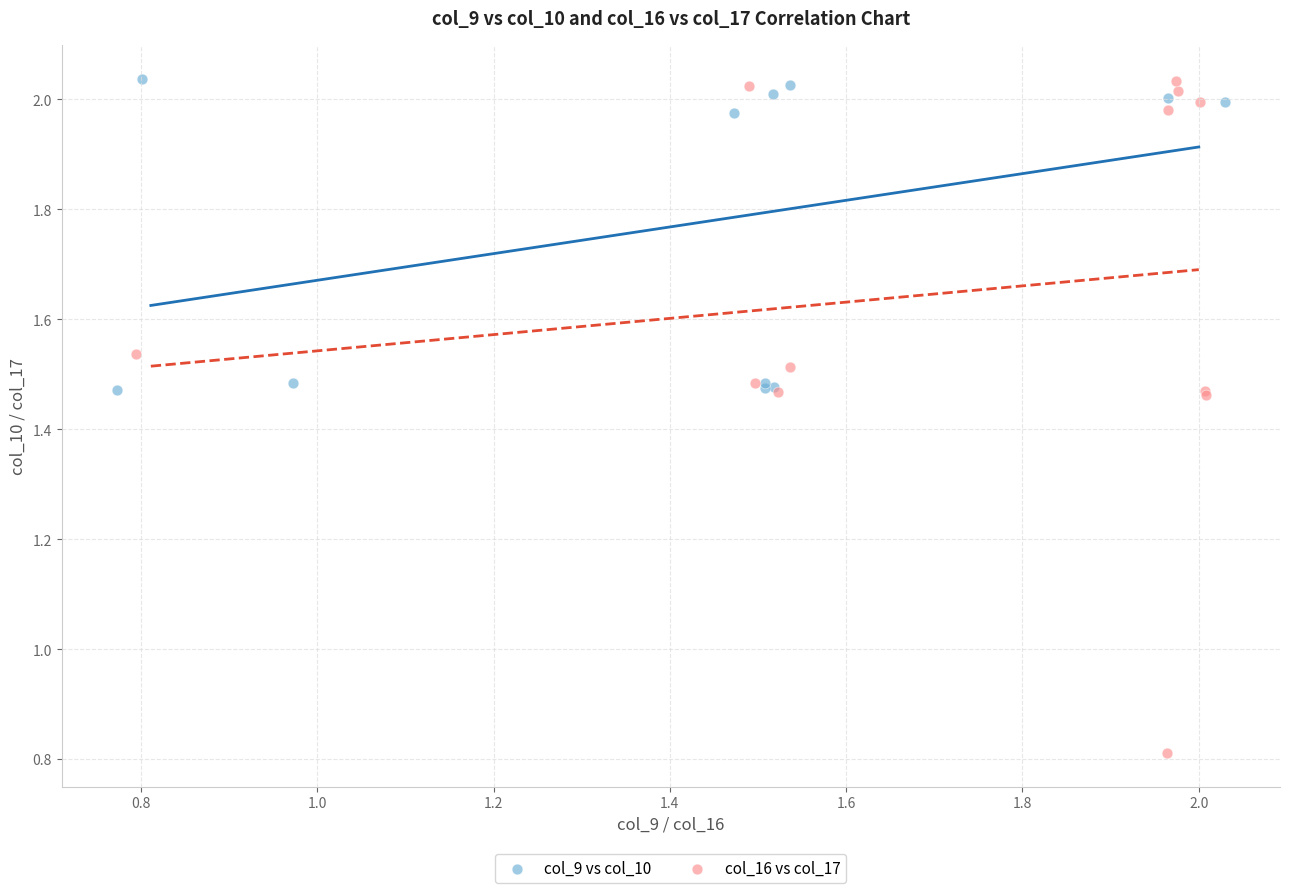

Which series has the widest spread of Y values?

col_16 vs col_17